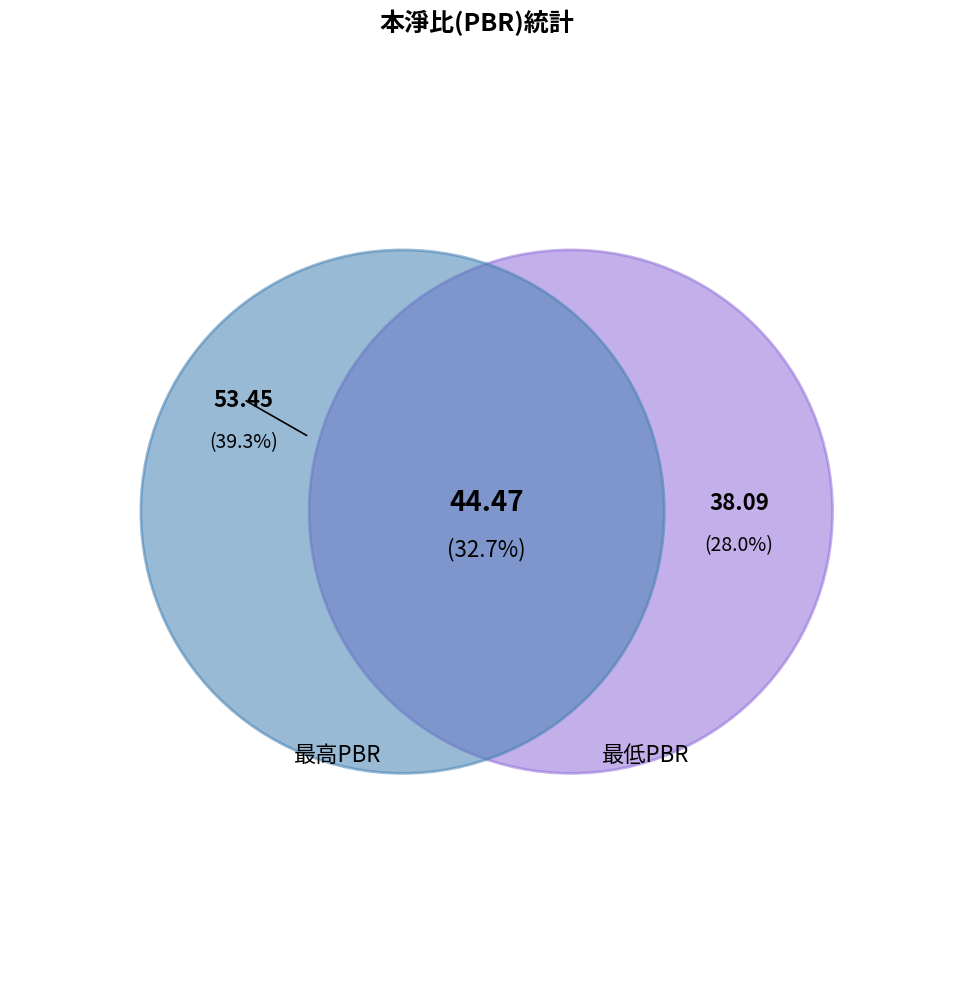

The 2012 slice represents 15% of the pie. True or false?

False